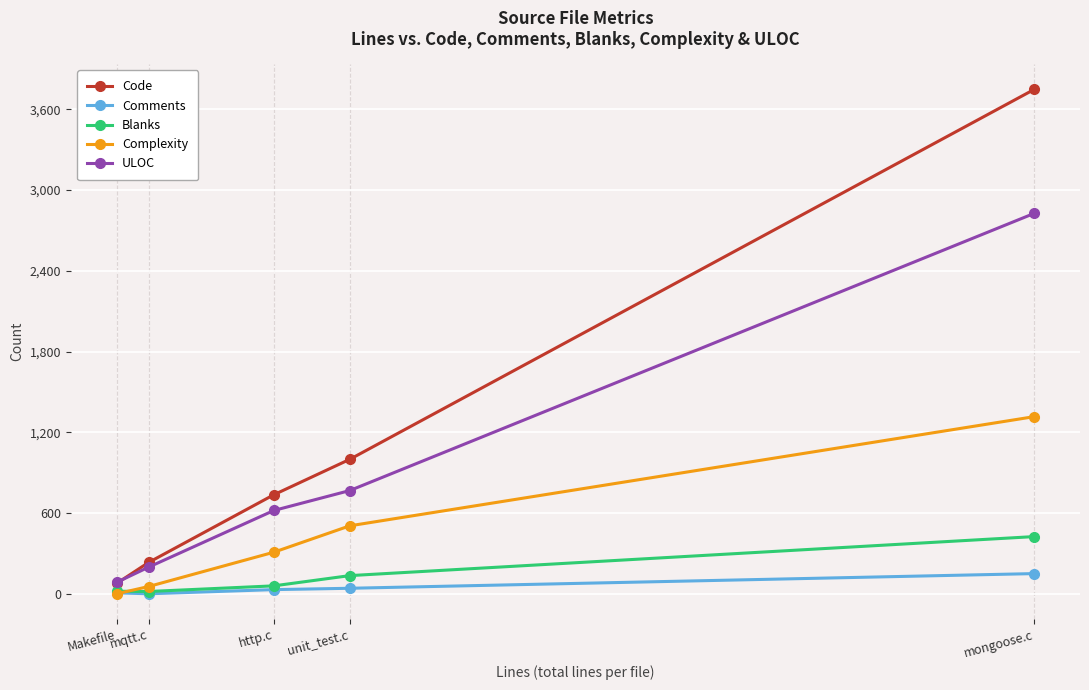

Which series has the largest range (max minus min)?

Code